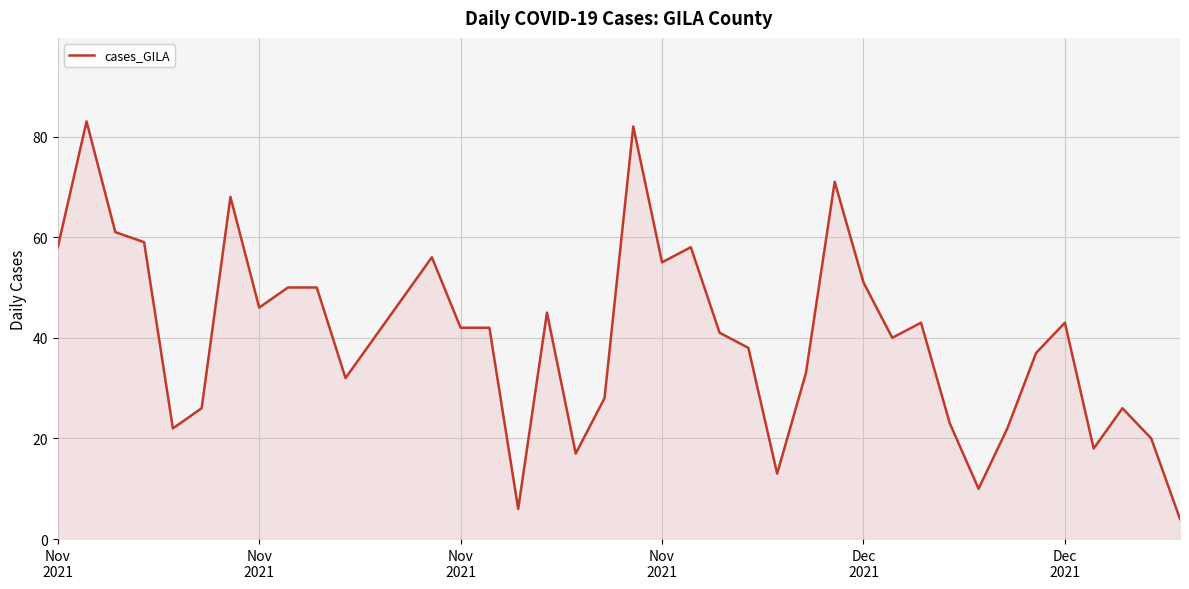

Reading left to right, list all the values displayed in this chart.

58	83	61	59	22	26	68	46	50	50	32	40	48	56	42	42	6	45	17	28	82	55	58	41	38	13	33	71	51	40	43	23	10	22	37	43	18	26	20	4